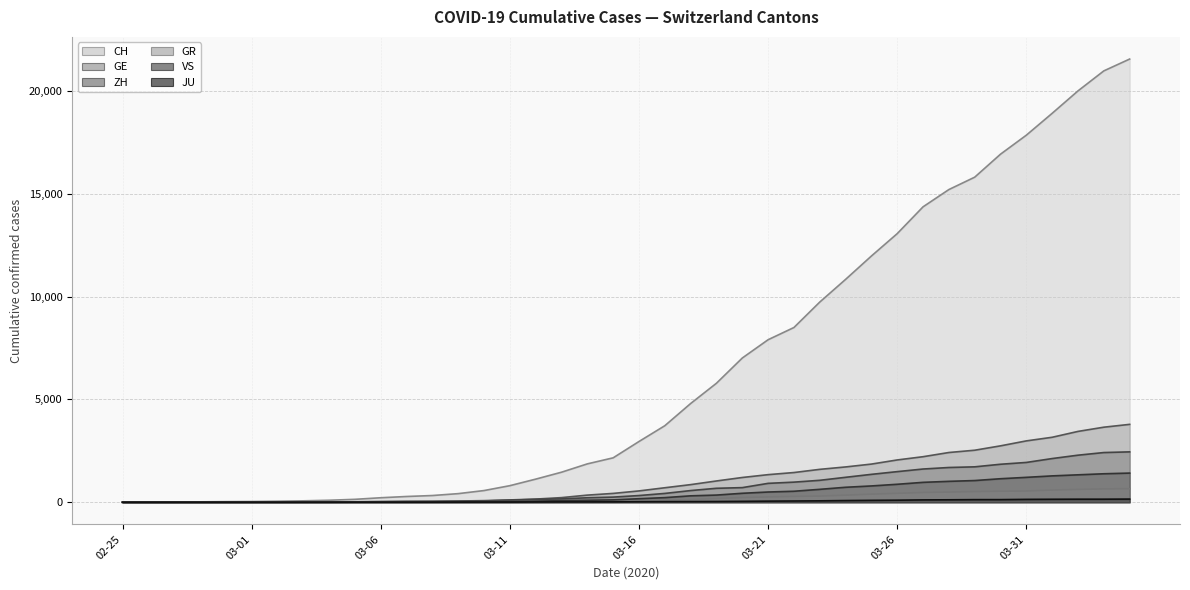

List the series in order of their peak value, highest first.

CH, GE, ZH, VS, GR, JU